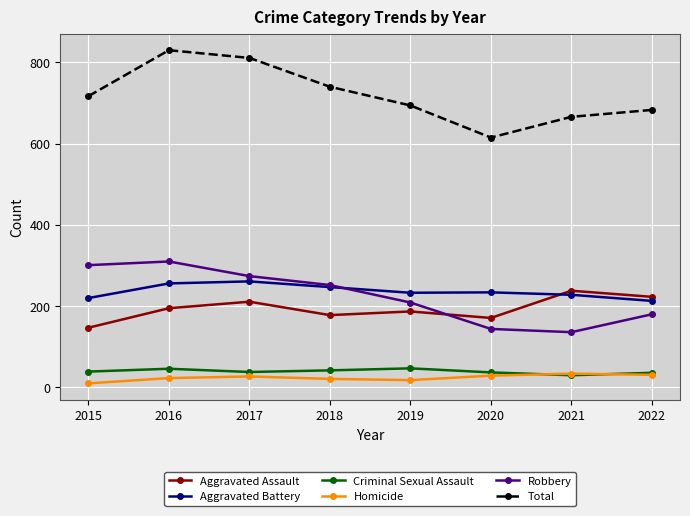

True or false: Aggravated Battery and Criminal Sexual Assault intersect in this chart.

False